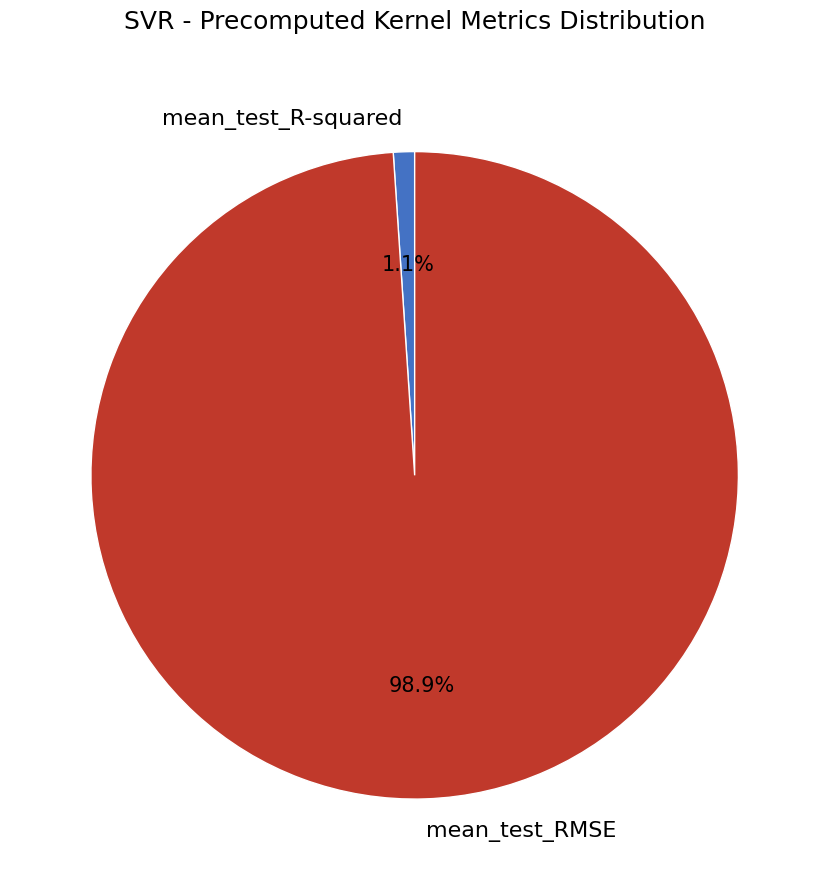

Count the number of slices in the pie.

2